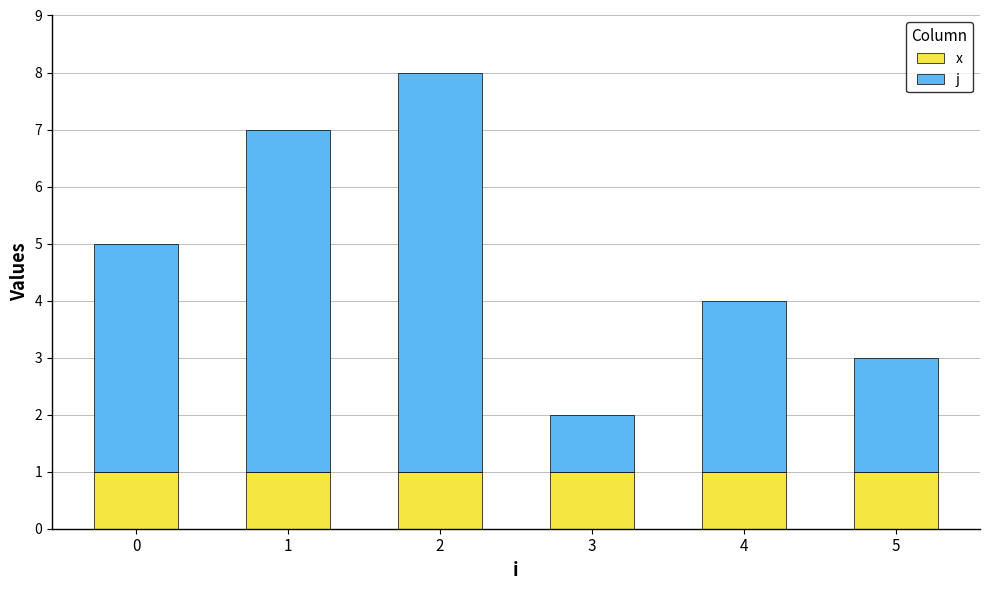

Rank the series by their maximum value, from highest to lowest.

j, x